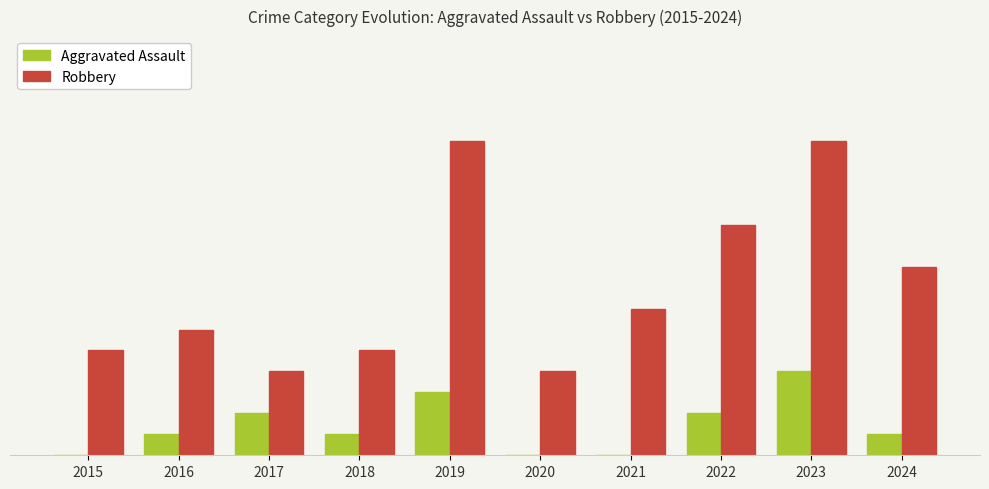

Rank the series by their average value, from highest to lowest.

Robbery, Aggravated Assault